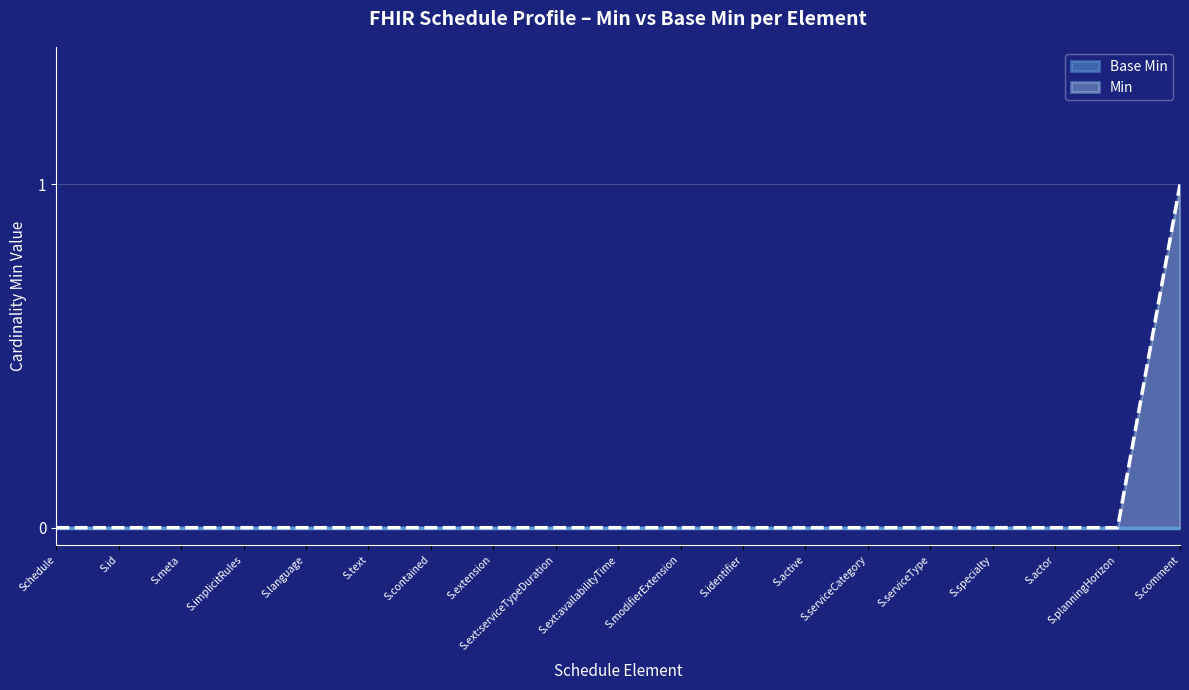

The value of Min at S.specialty is 0. True or false?

True